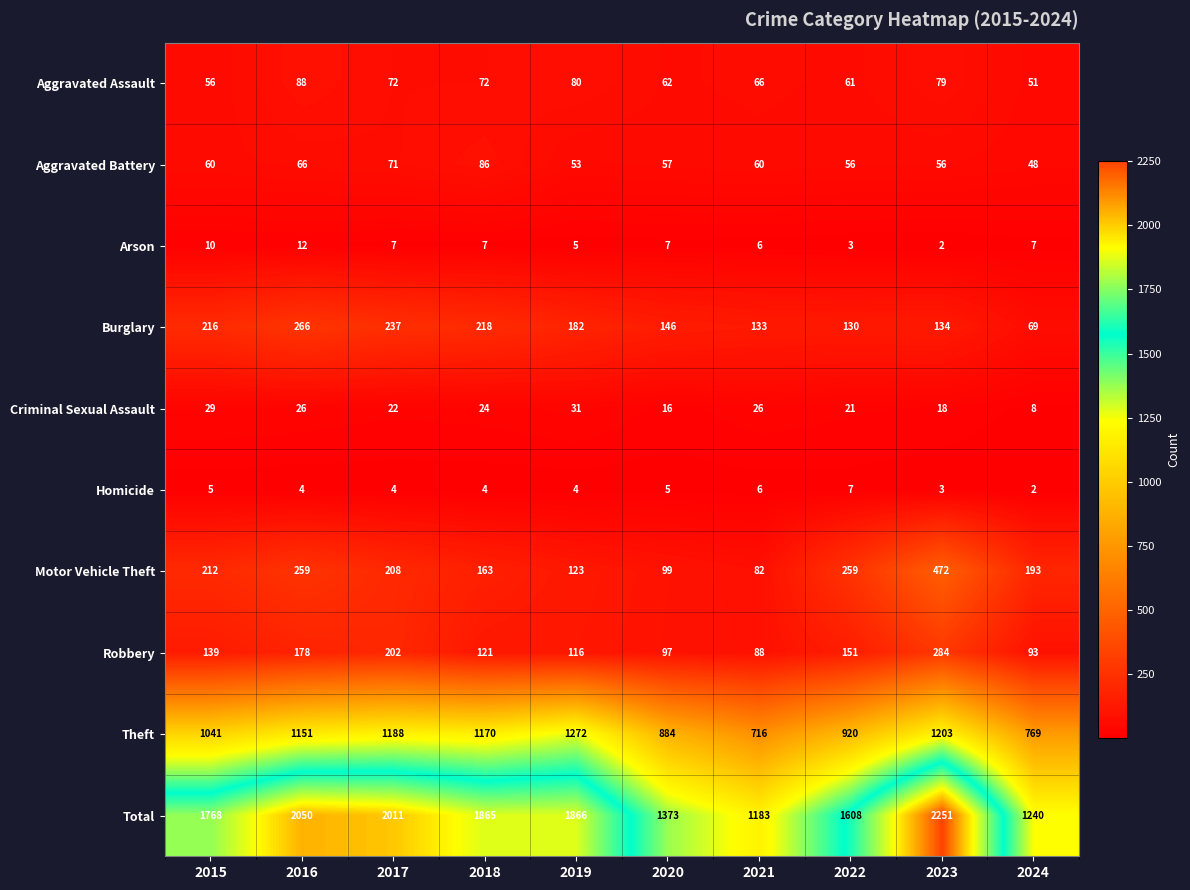

Which category has the highest value in the Burglary series?

2016